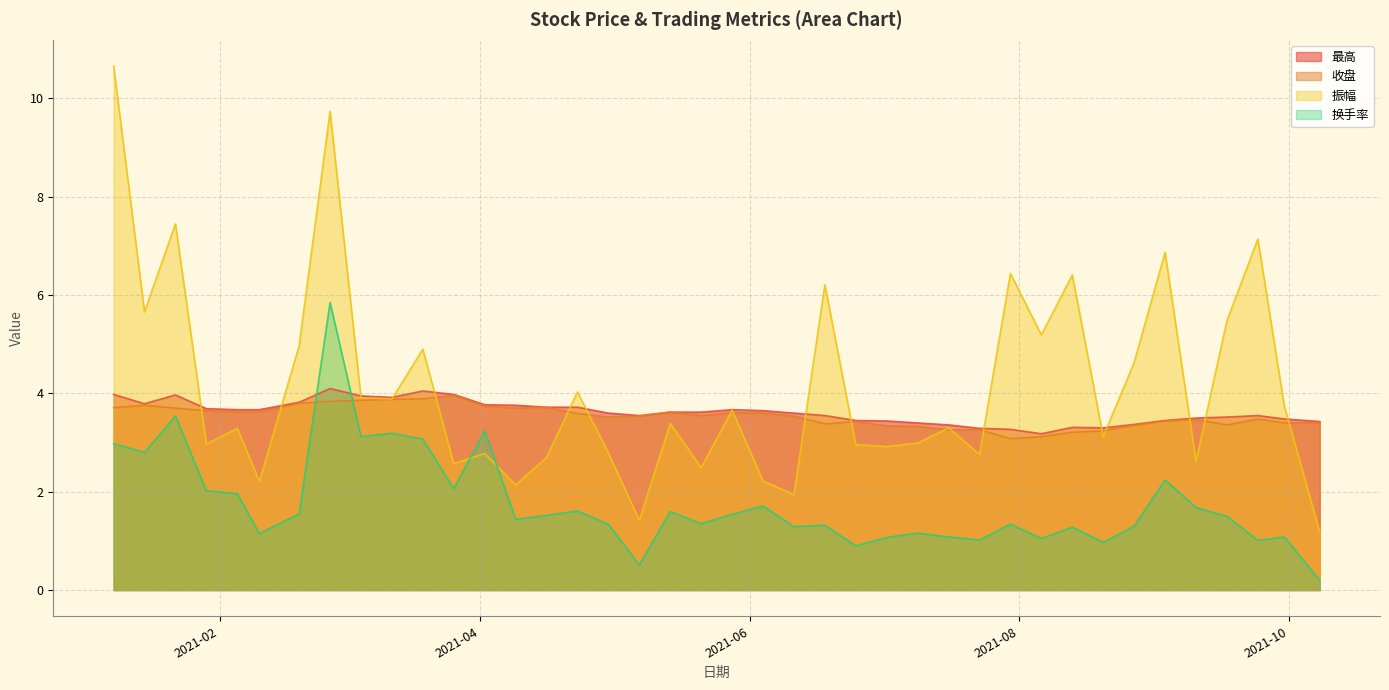

How many data points in 换手率 are less than 1?

4